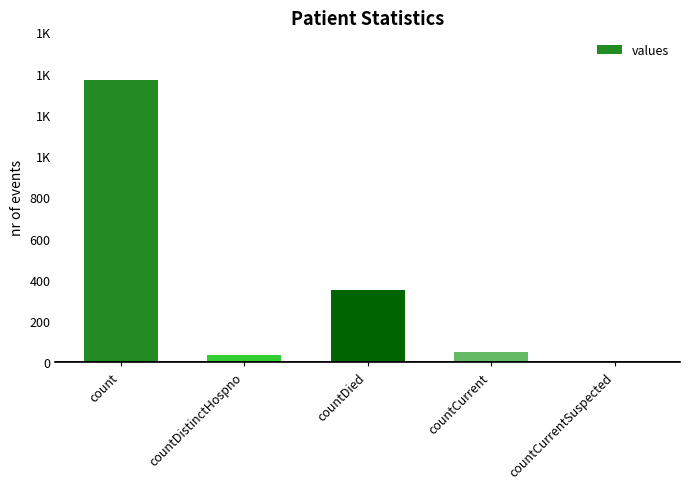

Approximately how many times larger is the value at count compared to countDied?

3.9